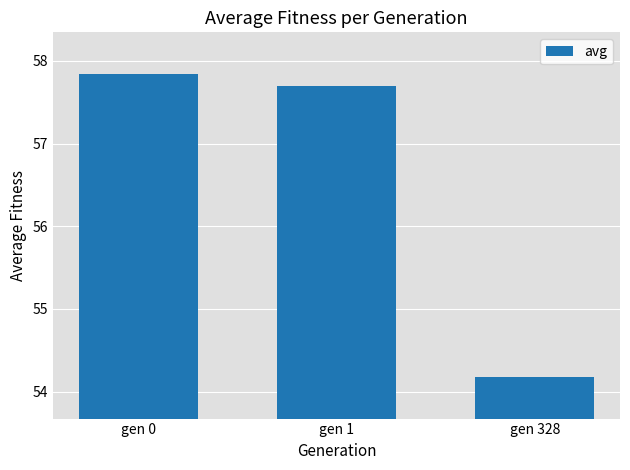

What is the value of the 3rd bar from the left?

54.2